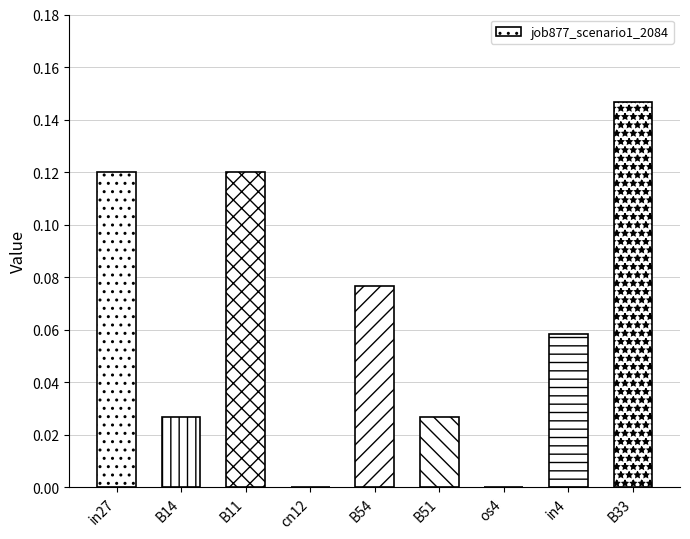

Which has a higher value, in4 or in27?

in27